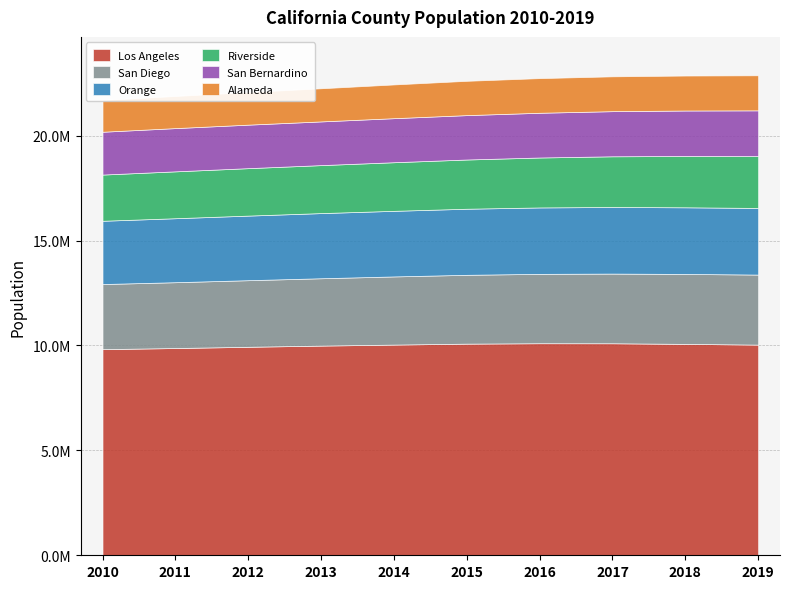

What is the sum of all San Bernardino values?

21102260